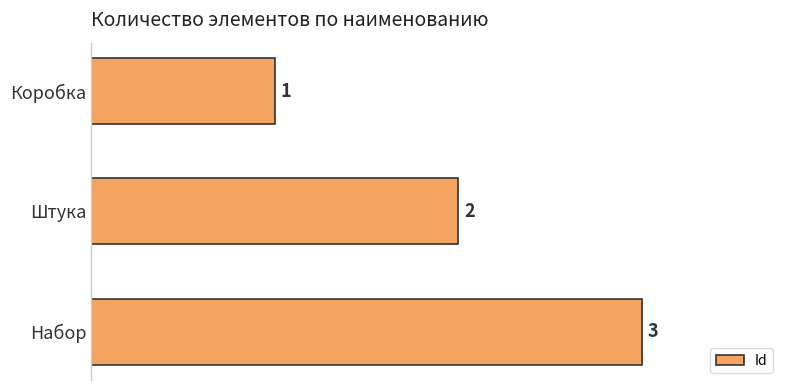

What is the change in value from Коробка to Набор?

+2